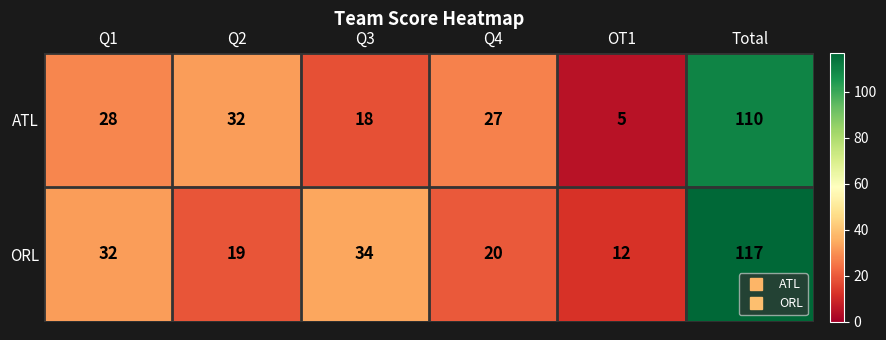

How many categories are shown in the chart?

6